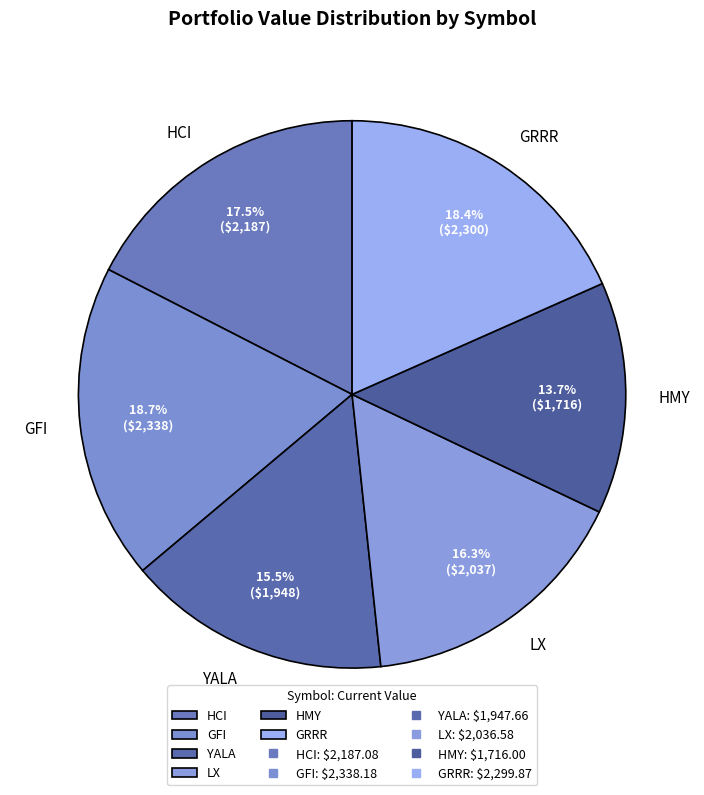

To the nearest percent, what is the difference between the largest and smallest slice percentages?

5%